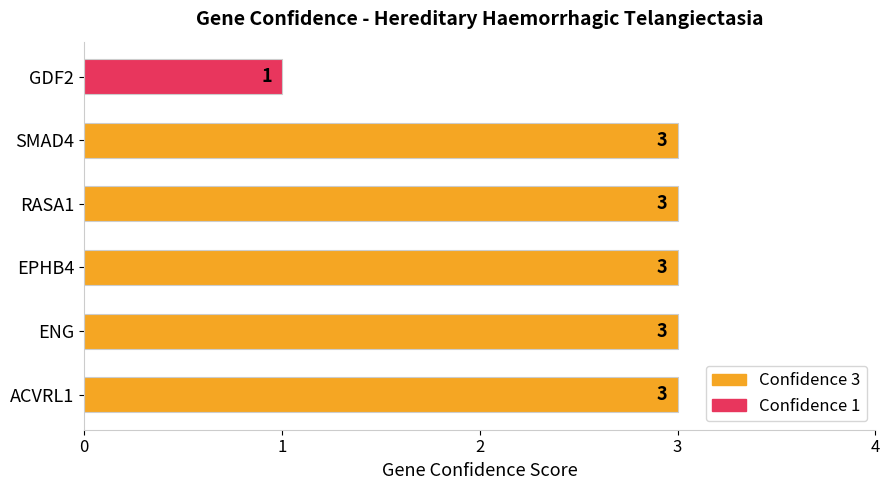

How many categories are shown in the chart?

6